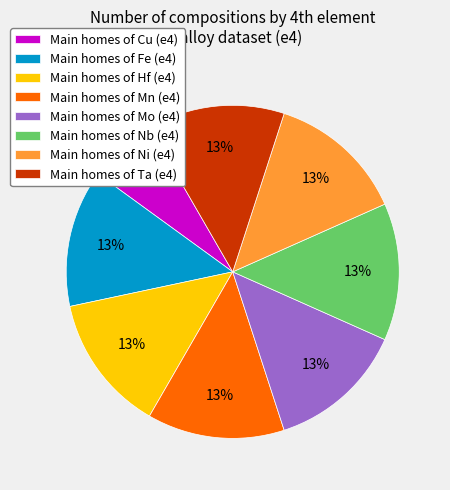

To the nearest percent, what percentage of the pie is Main homes of Hf (e4)?

13%